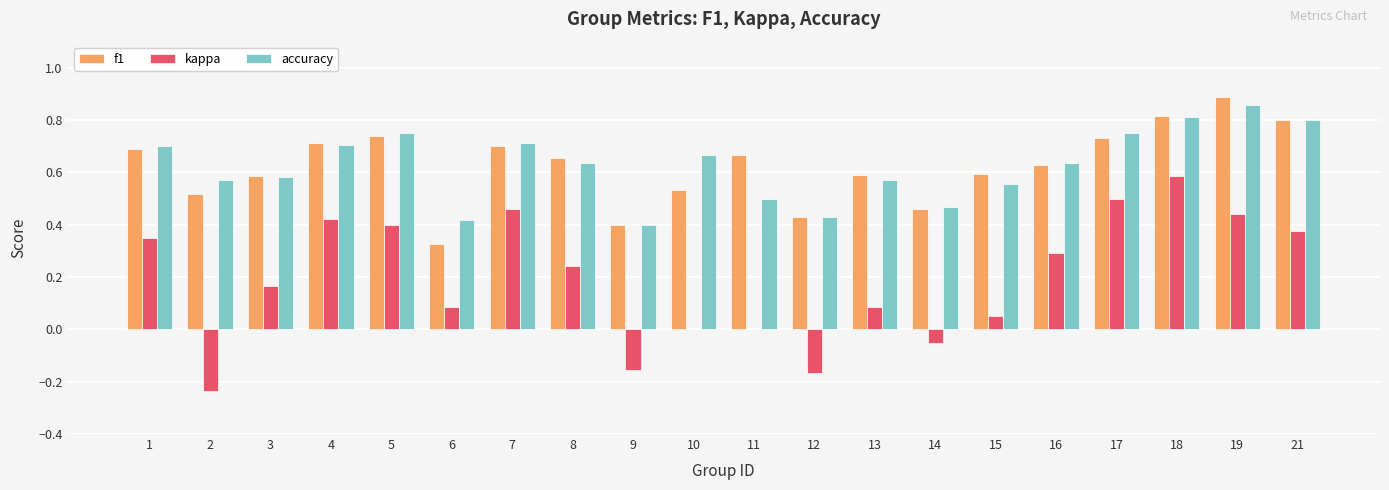

What are all the series names shown in the legend?

f1, kappa, accuracy